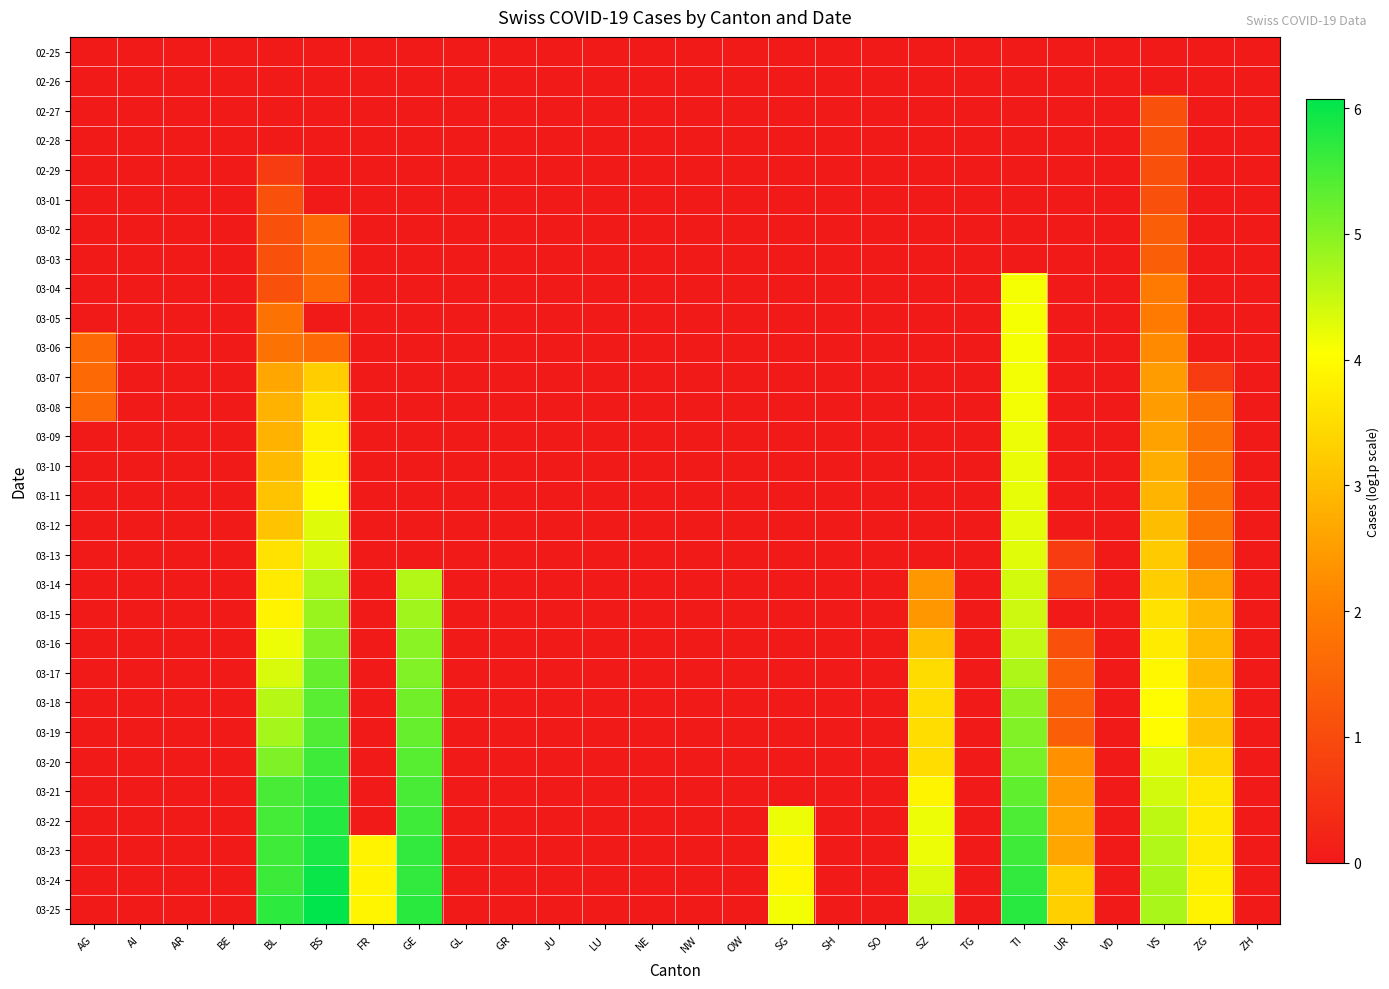

What is the total value across all series at FR?

11.6